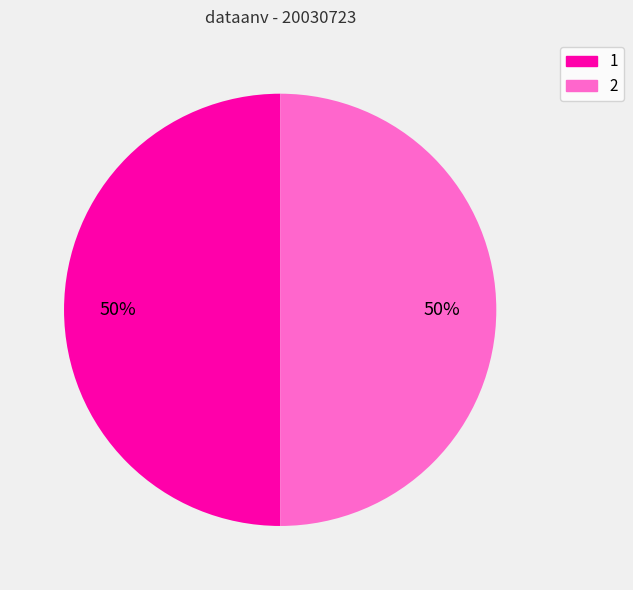

Approximately how many times larger is the value at 1 compared to 2?

1.0